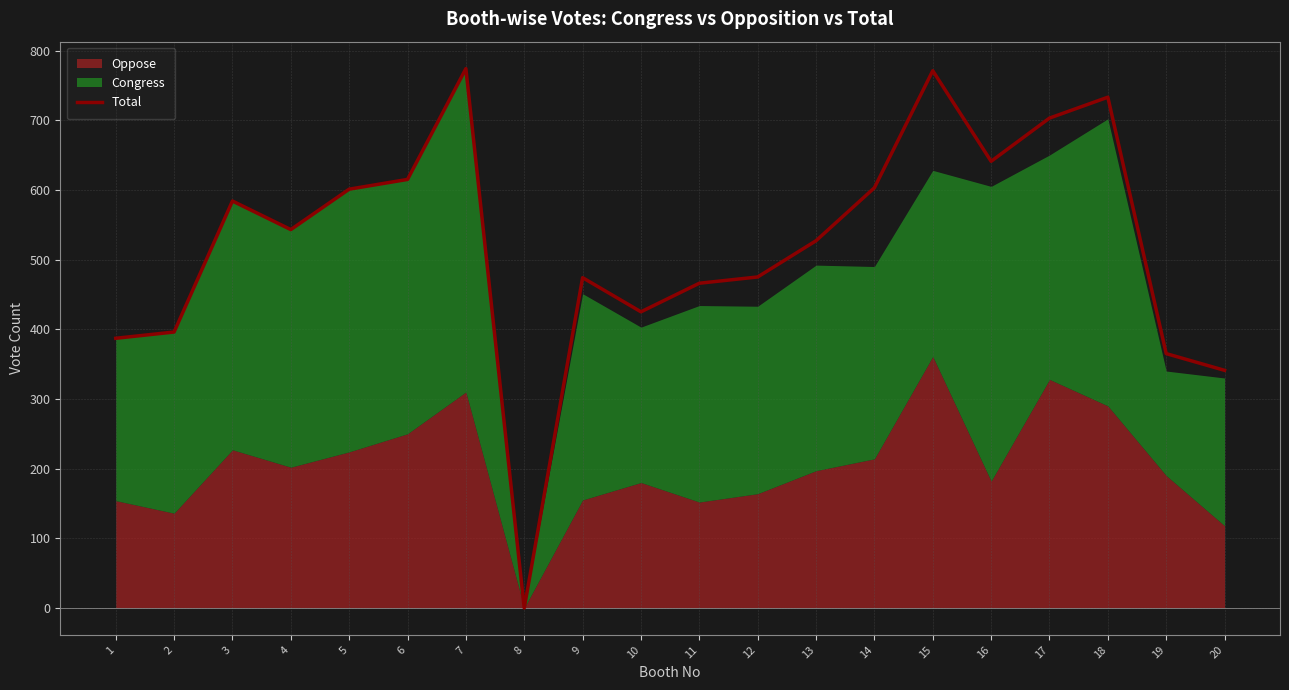

How many points are higher than both their immediate neighbors (excluding endpoints)?

5